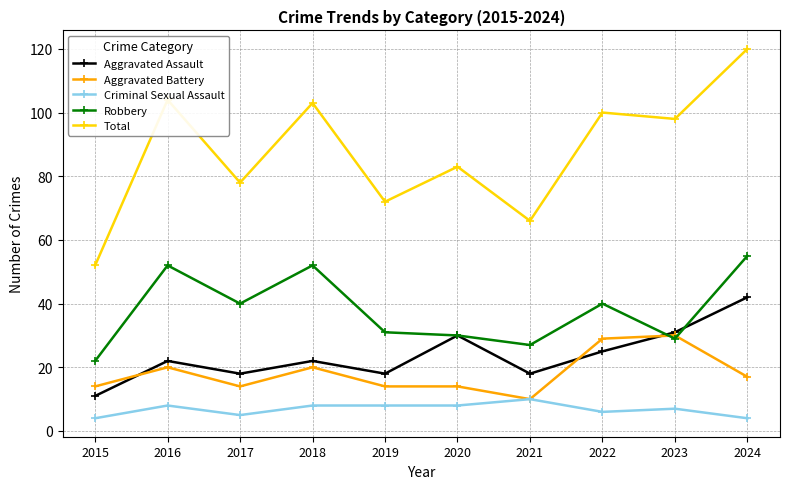

Reading left to right, transcribe all the data shown in this chart.

Aggravated Assault: 11	22	18	22	18	30	18	25	31	42
Aggravated Battery: 14	20	14	20	14	14	10	29	30	17
Criminal Sexual Assault: 4	8	5	8	8	8	10	6	7	4
Robbery: 22	52	40	52	31	30	27	40	29	55
Total: 52	104	78	103	72	83	66	100	98	120